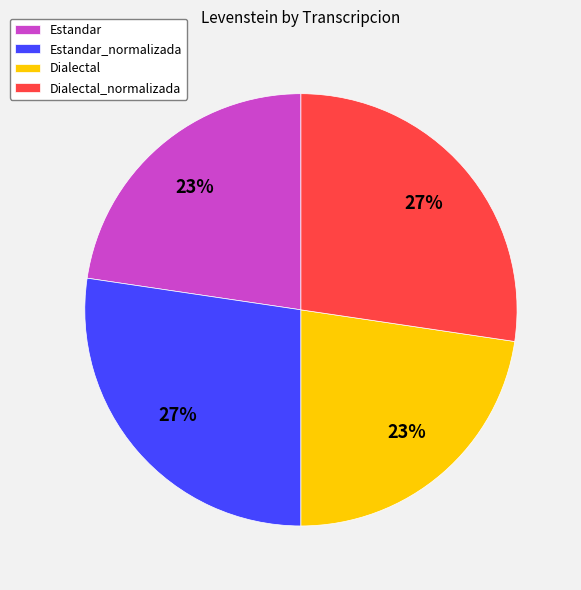

Count the number of slices in the pie.

4